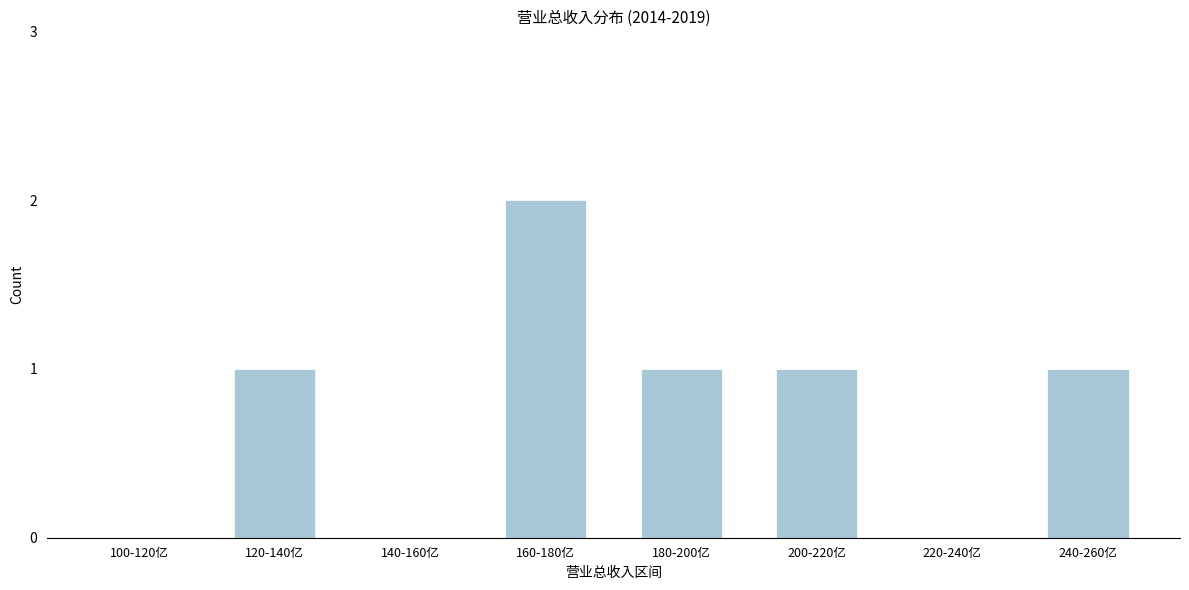

Reading left to right, transcribe all the data shown in this chart.

100-120亿=0	120-140亿=1	140-160亿=0	160-180亿=2	180-200亿=1	200-220亿=1	220-240亿=0	240-260亿=1